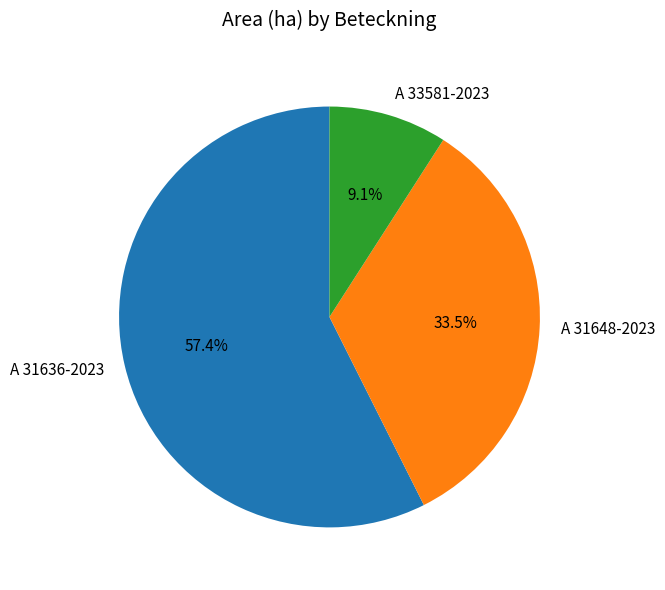

To the nearest percent, what is the combined percentage of A 31636-2023 and A 31648-2023?

91%